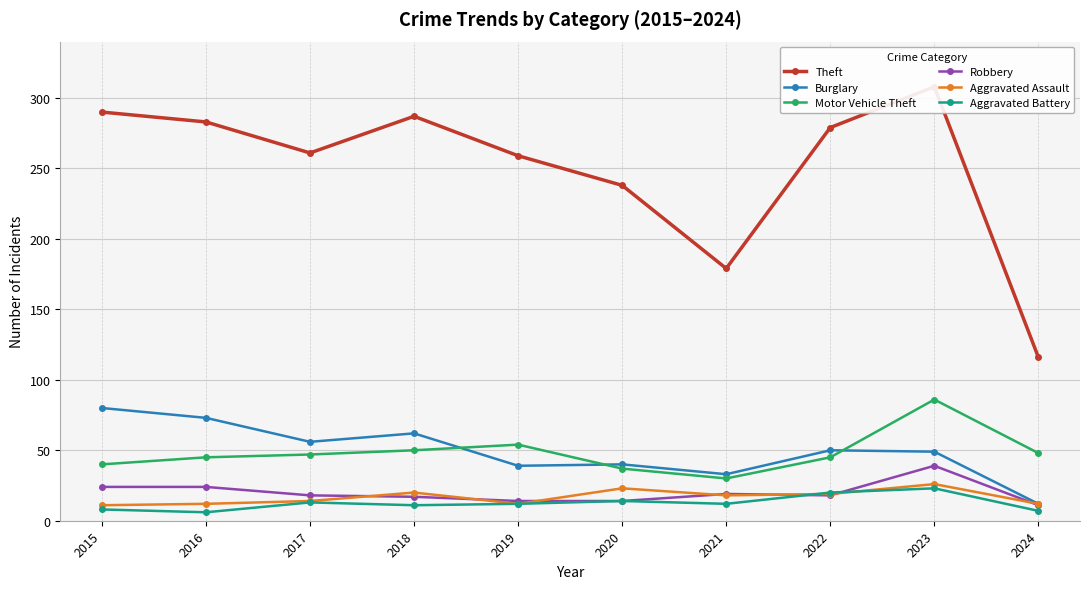

Which has a higher value, 2017 or 2016?

2016